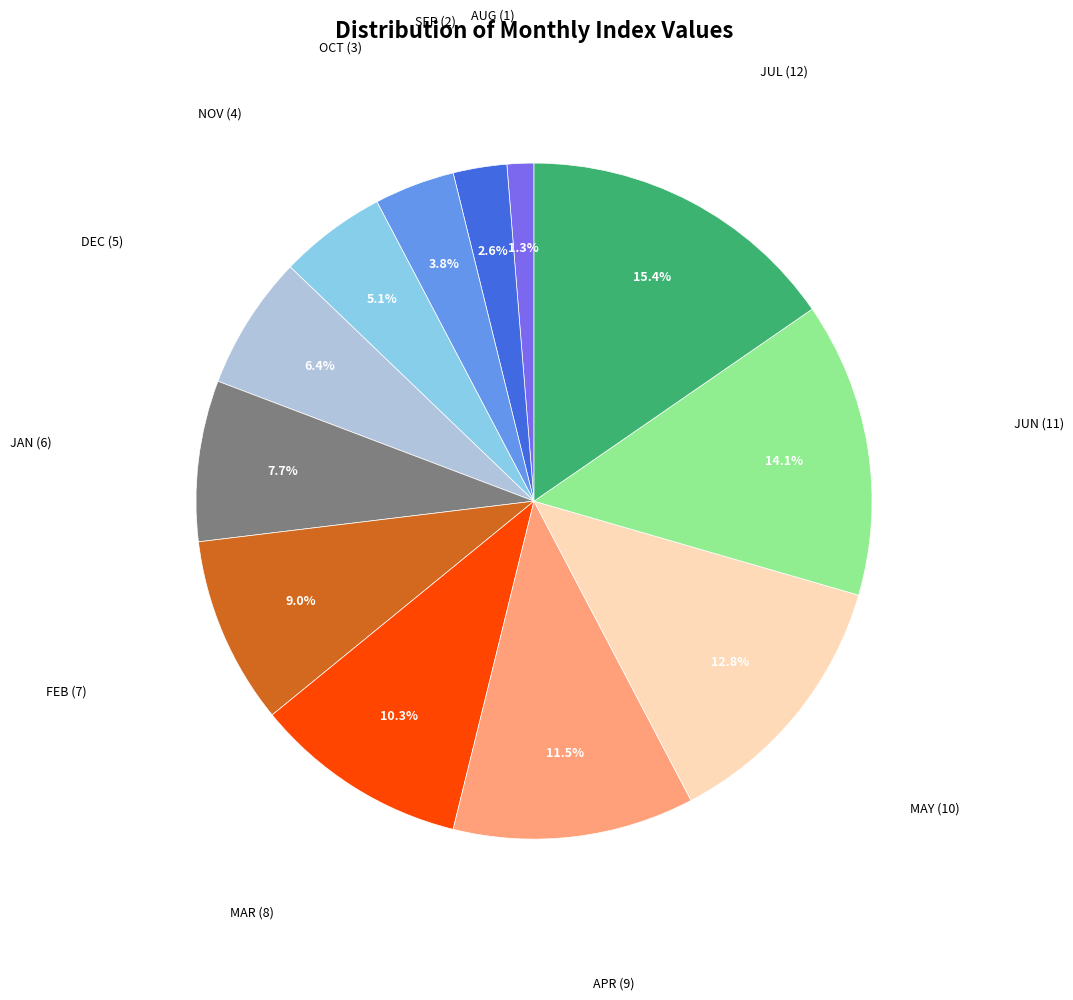

Is there a majority slice in this chart?

No